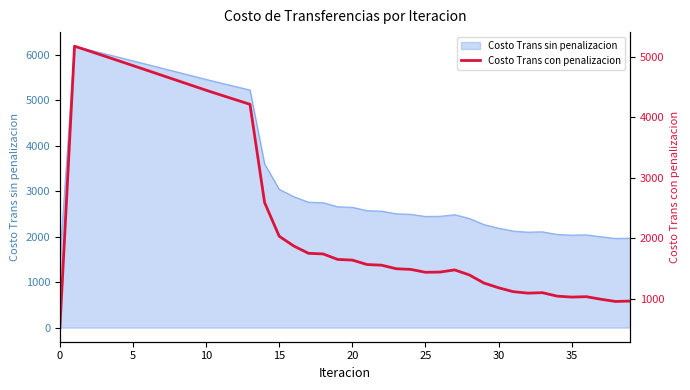

Between 26 and 9, which is larger?

9